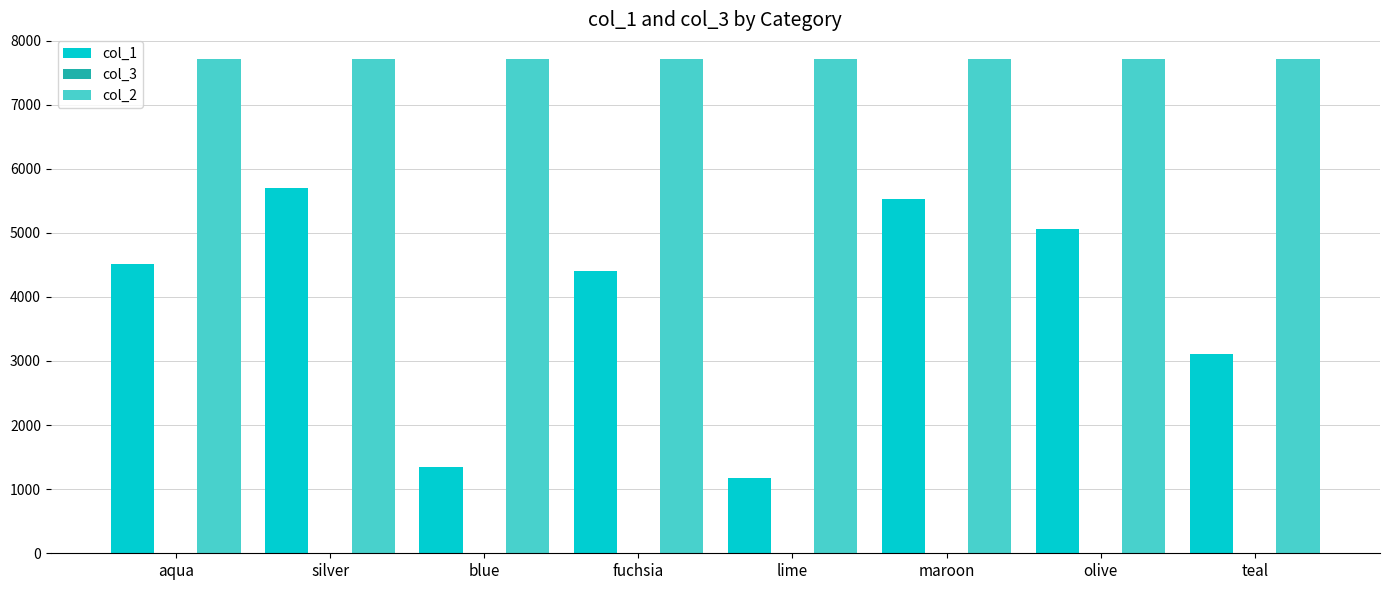

What is the sum of all col_2 values?

61670.0